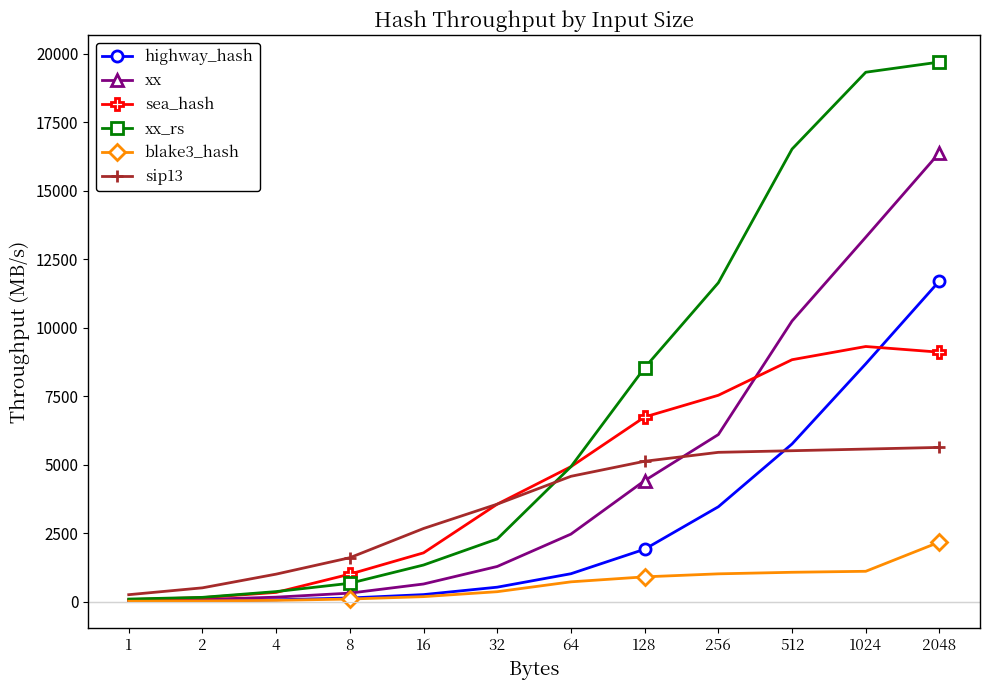

Is this an area chart (filled region under the line)?

No